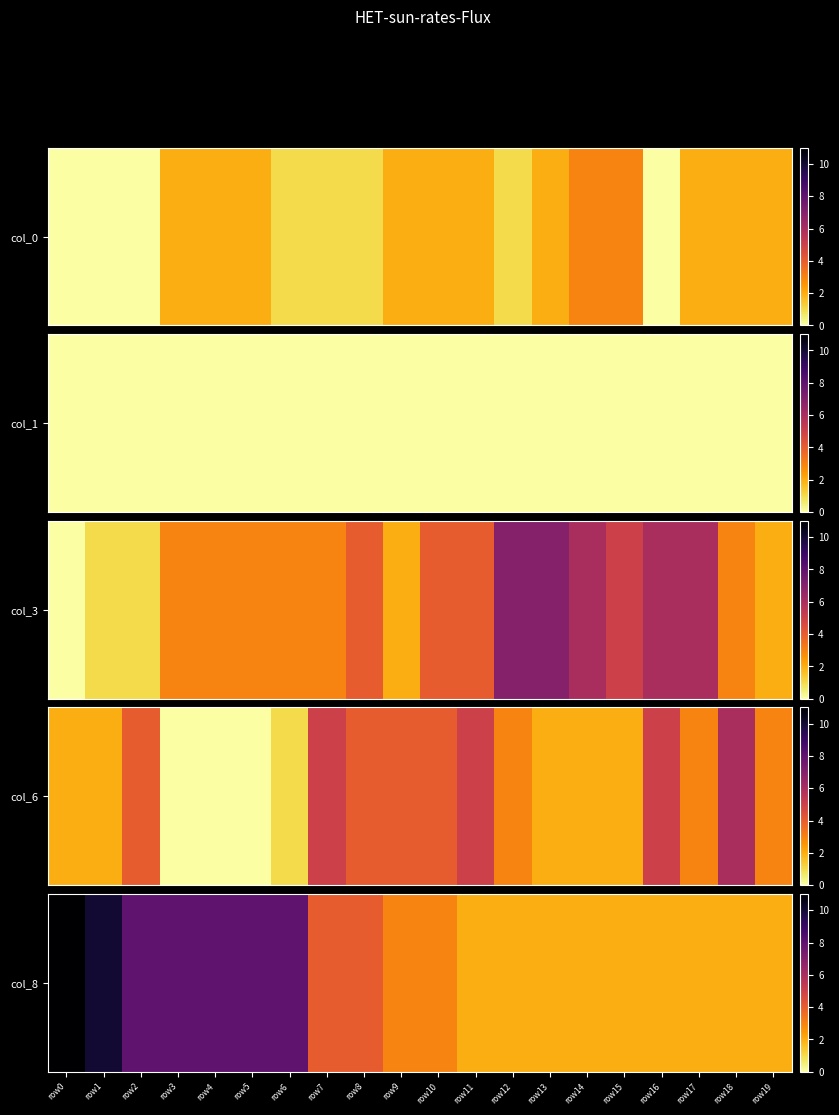

What is the maximum value shown in the chart?

11